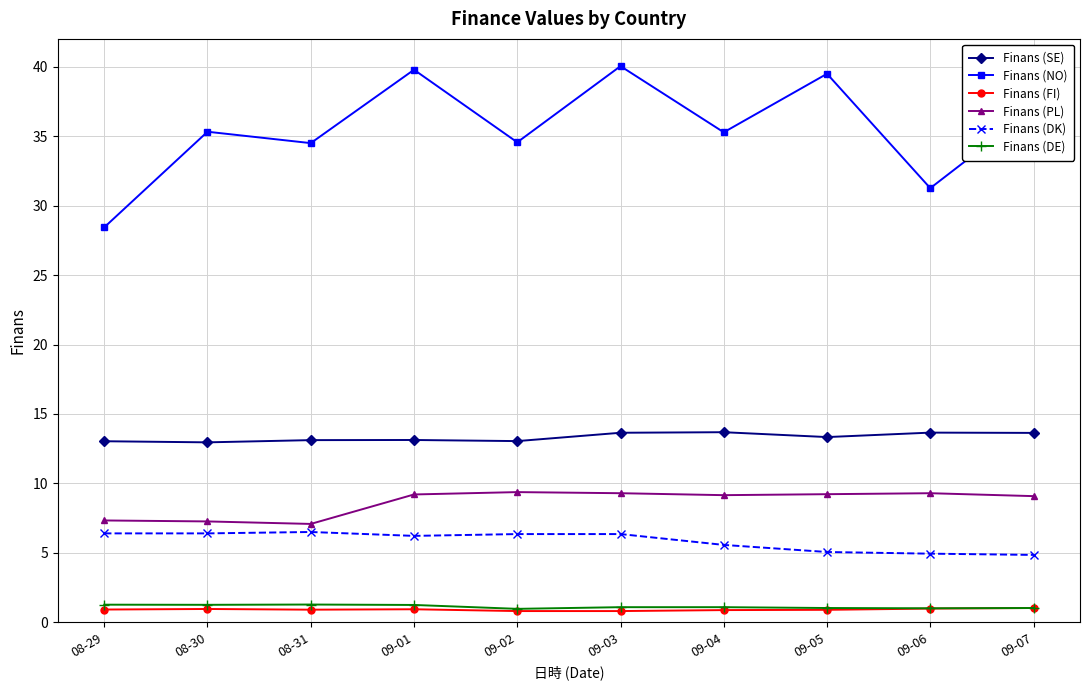

True or false: Finans (SE) and Finans (DK) cross at least once.

False